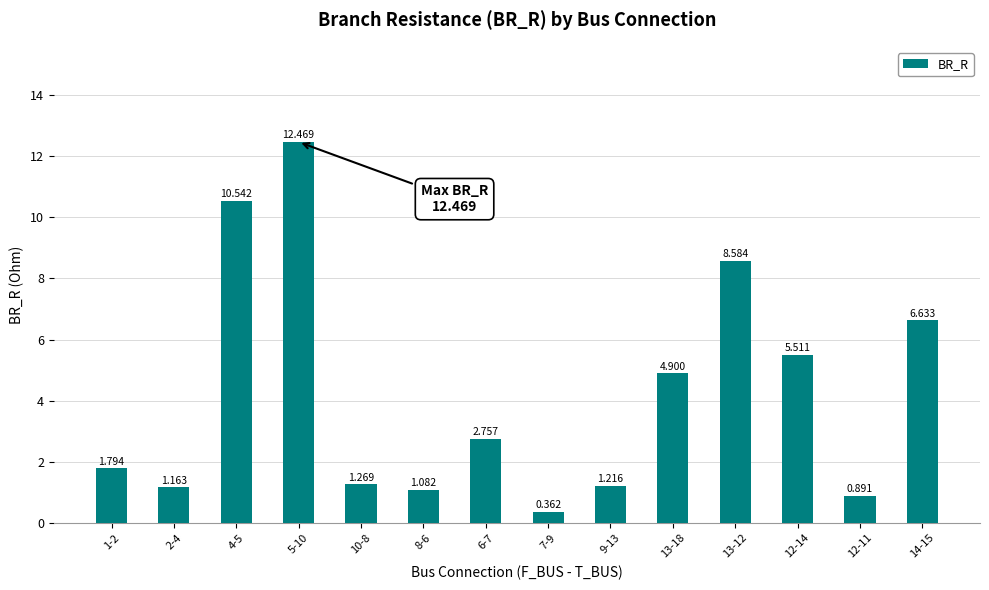

True or false: the data shows 0.6 at 1-2.

False